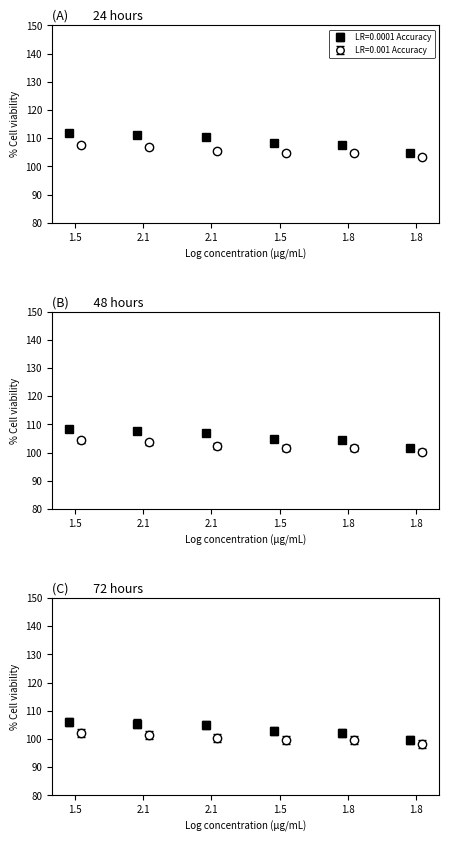

Count the number of data series in this chart.

2